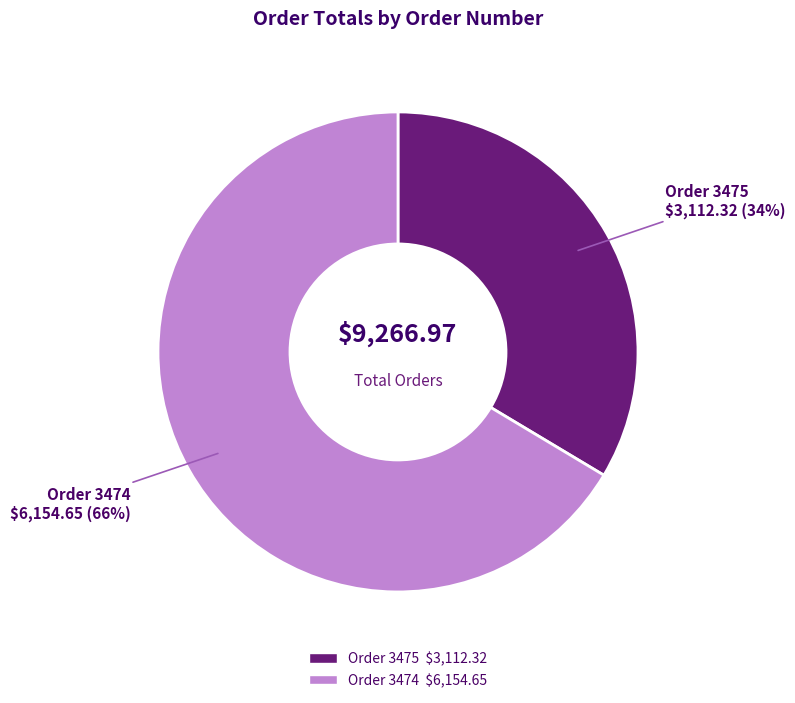

How many segments does this pie chart have?

2